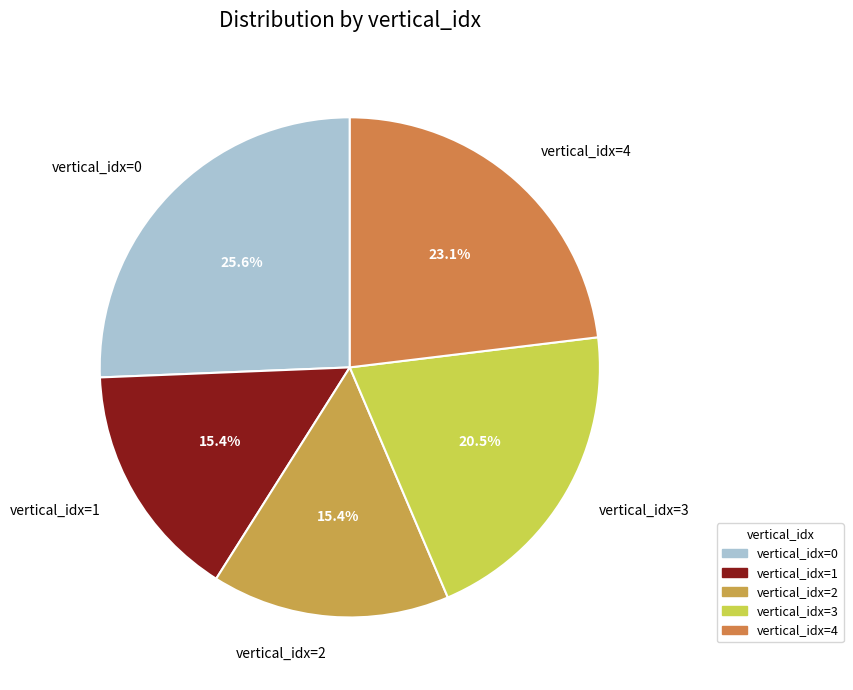

Is vertical_idx=4 the majority of the pie?

No